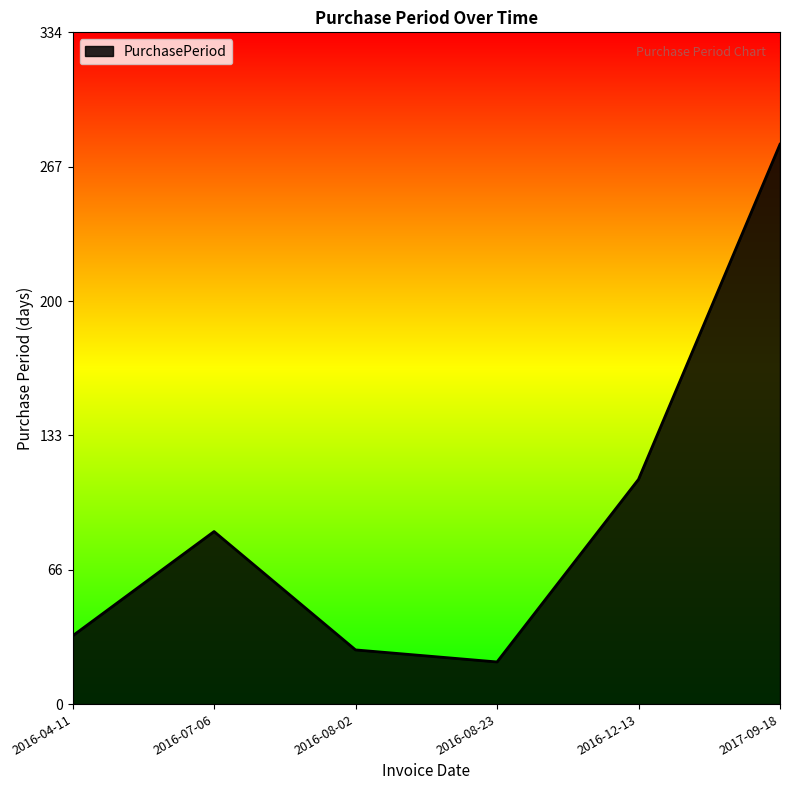

Between 2016-12-13 and 2016-08-23, which is larger?

2016-12-13